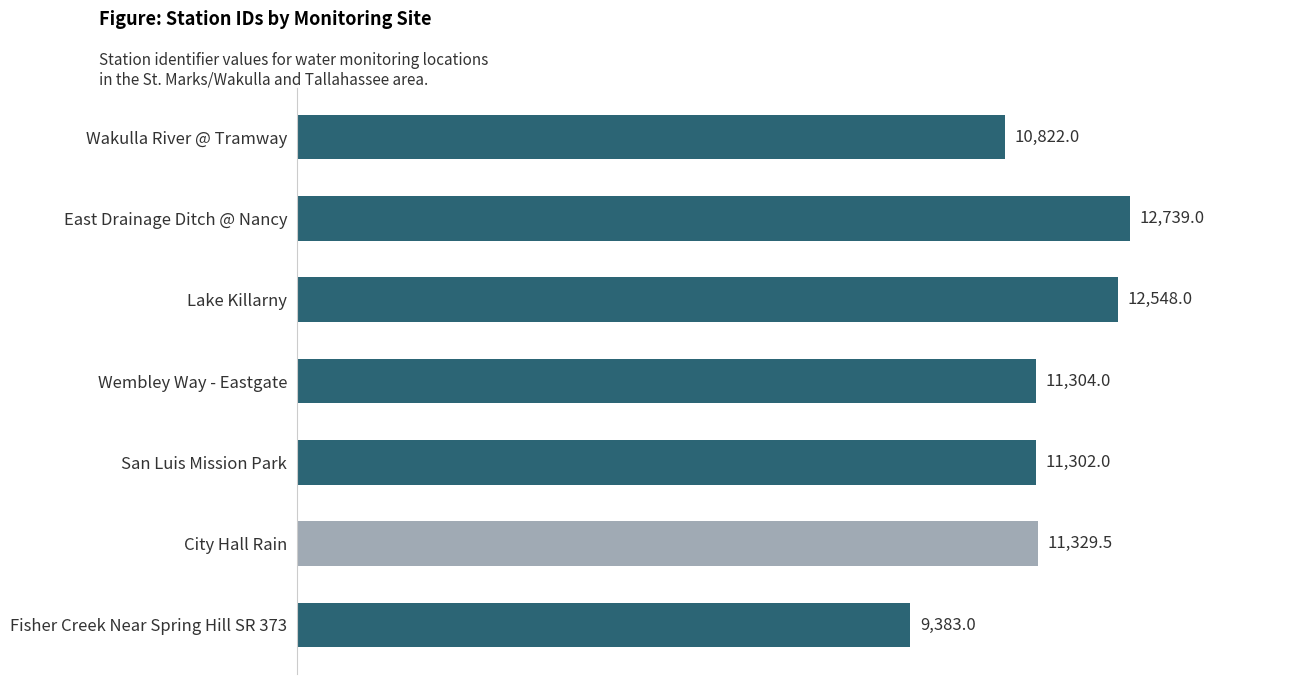

List the labels in order of value, largest first.

East Drainage Ditch @ Nancy, Lake Killarny, City Hall Rain, Wembley Way - Eastgate, San Luis Mission Park, Wakulla River @ Tramway, Fisher Creek Near Spring Hill SR 373